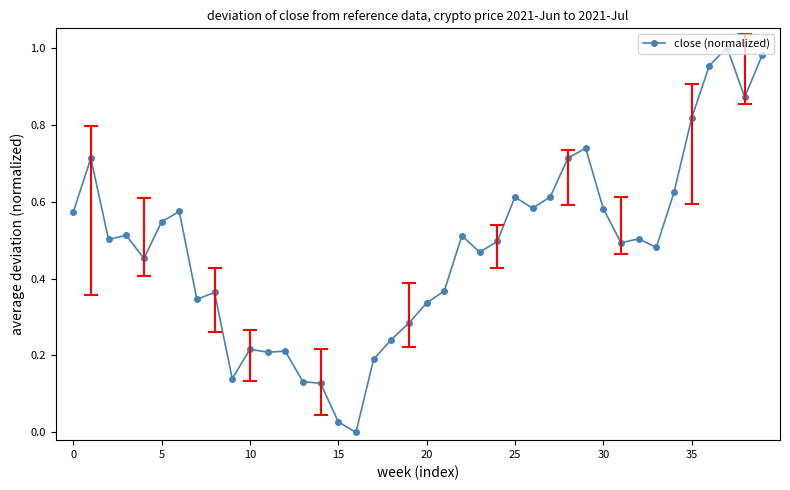

True or false: the data has more than 1 interior local peaks.

True